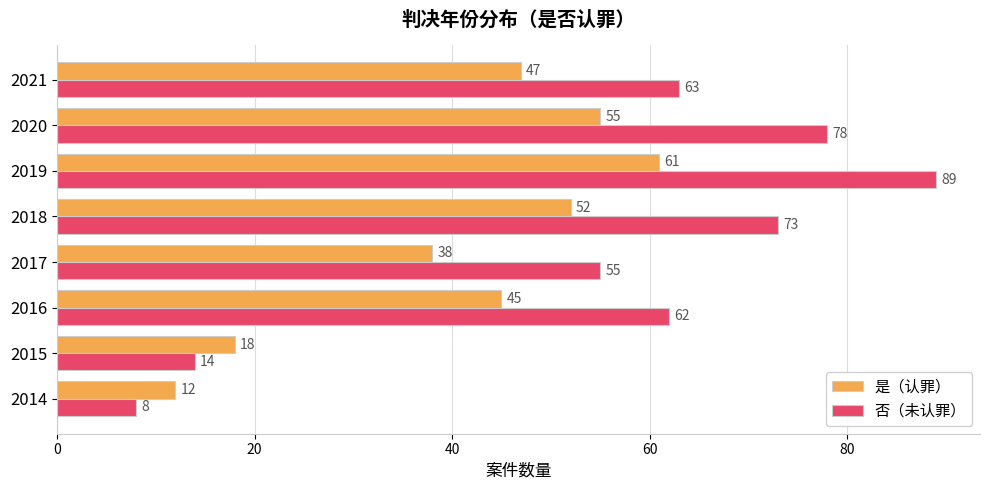

True or false: 否（未认罪） has a value of 21 at 2015.

False